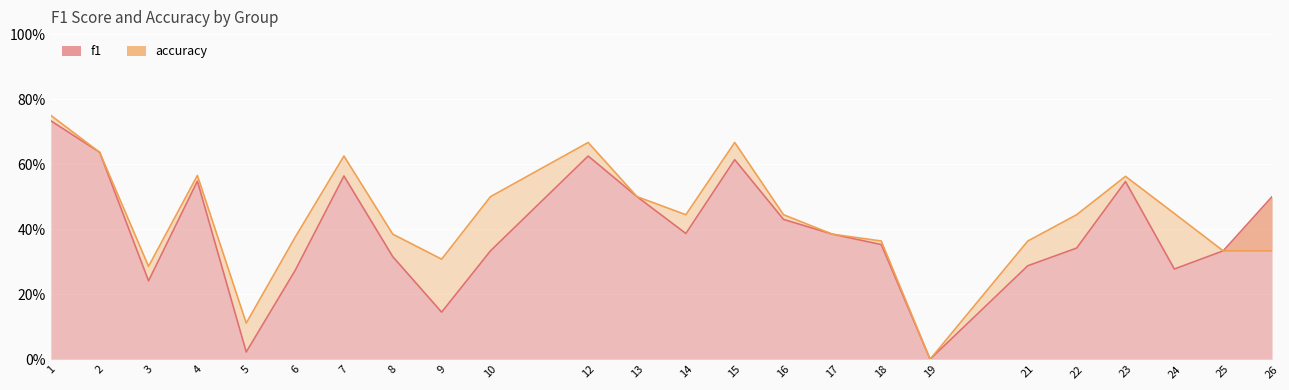

What is the value of the accuracy point at the 8th from the left?

0.4